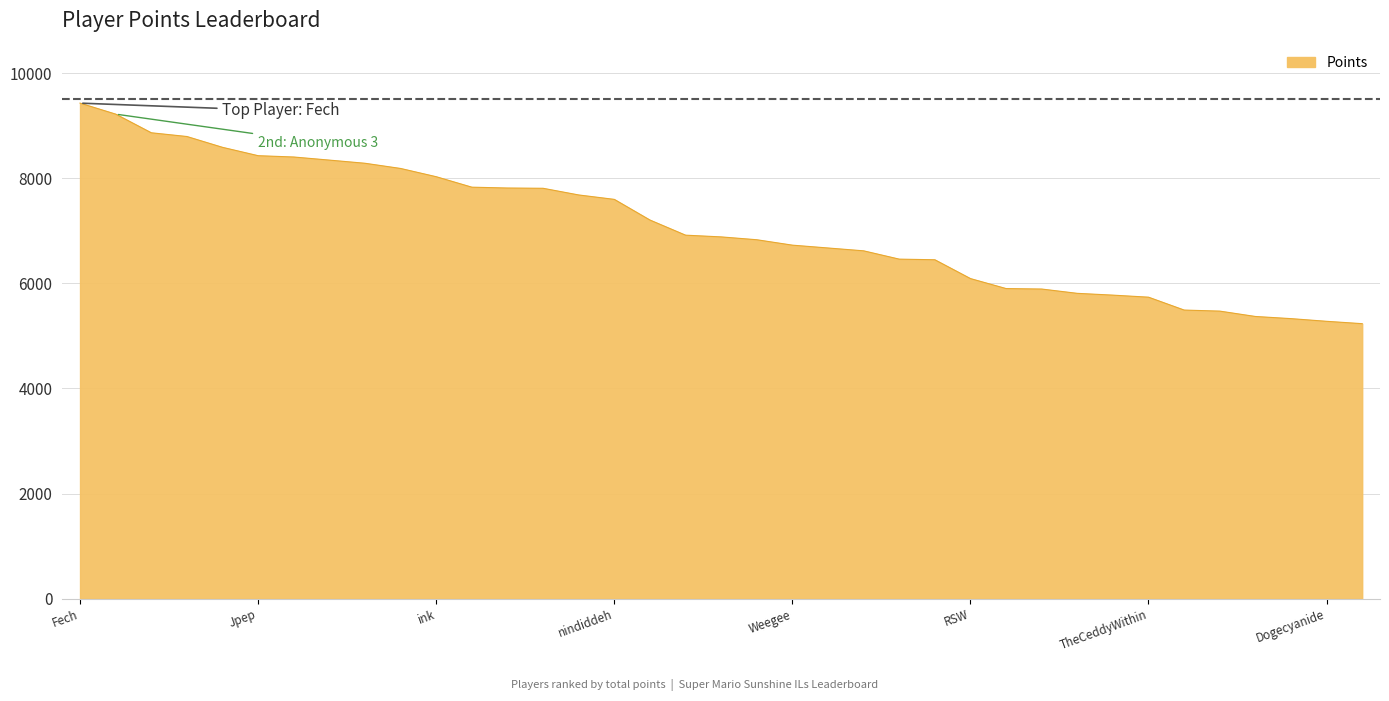

What is the minimum value shown in the chart?

5233